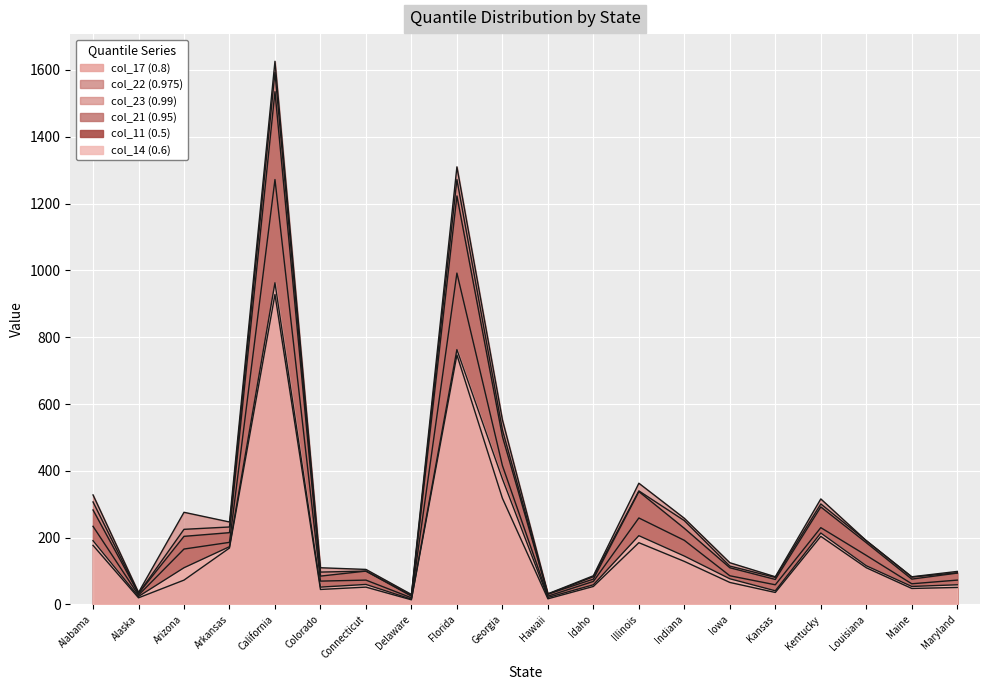

At which label does col_14 (0.6) reach its peak?

California